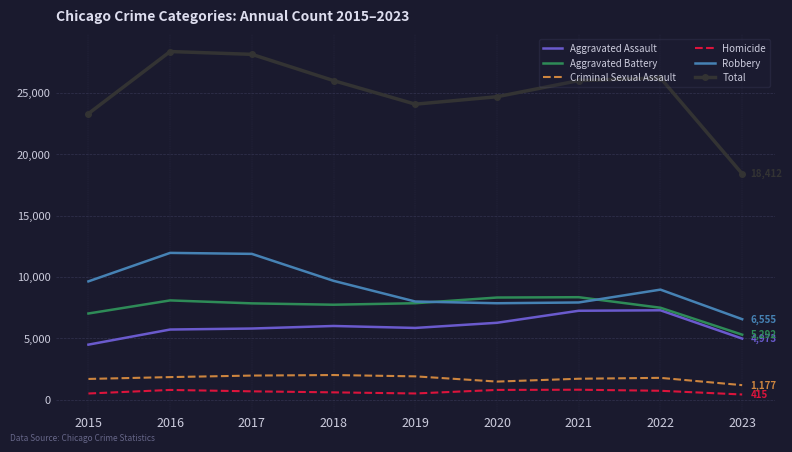

What value does the Criminal Sexual Assault series have at 2023, to the nearest 50?

1200